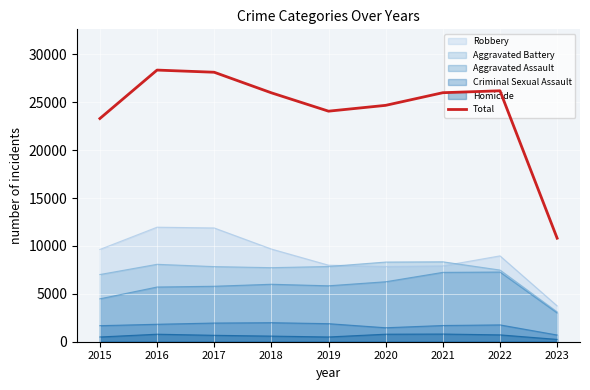

How many points are lower than both their immediate neighbors (excluding endpoints)?

1